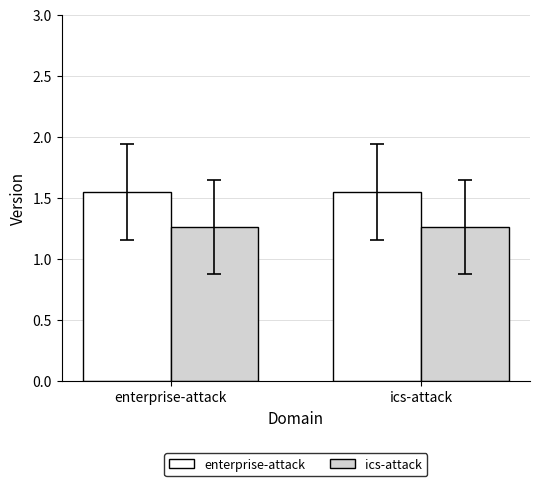

What is the total value across all series at enterprise-attack?

2.8